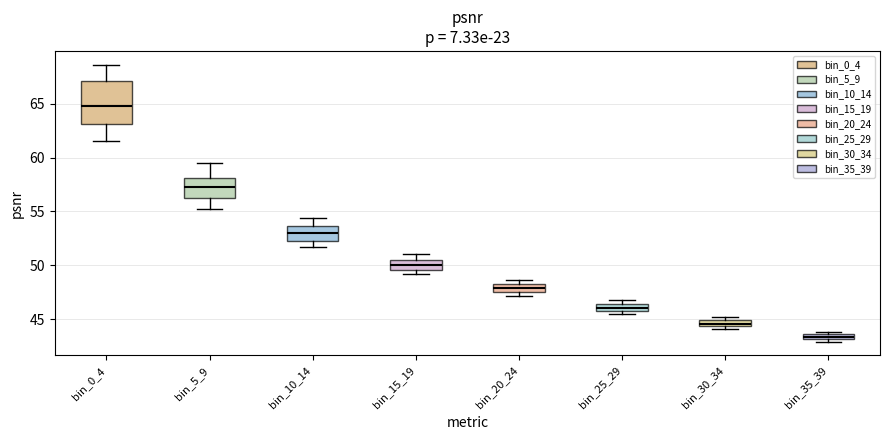

Which box's median line is the lowest?

bin_35_39